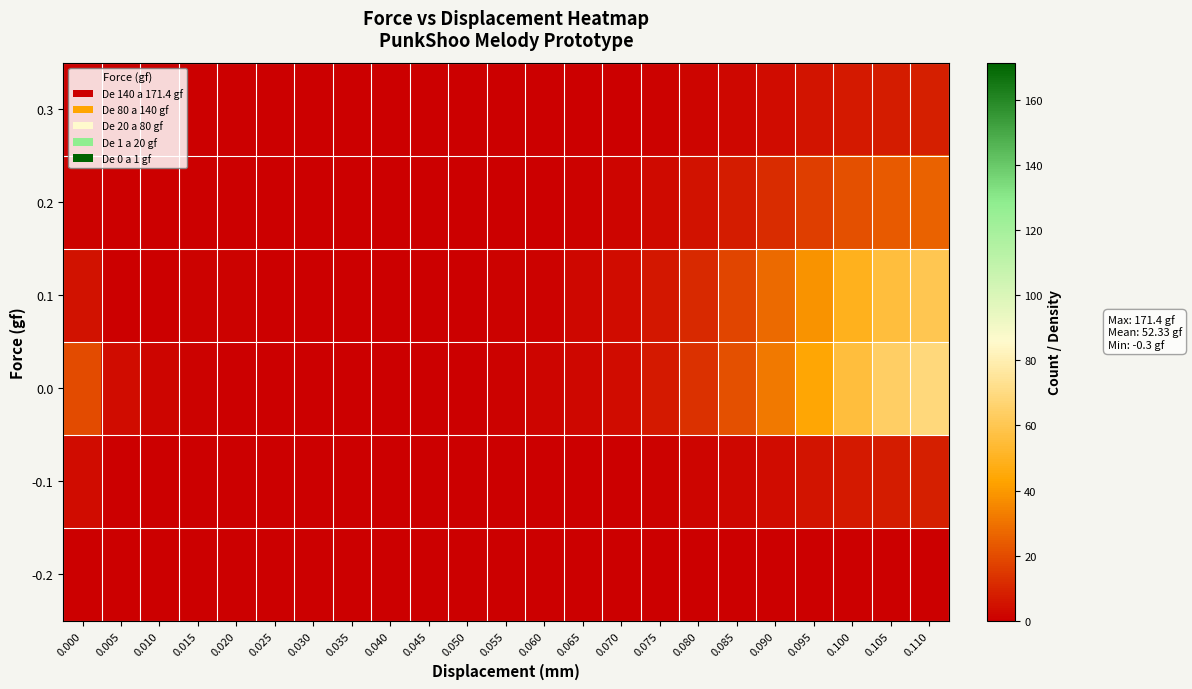

At 0.025, list the series in order from largest to smallest.

0.0, 0.1, -0.1, 0.2, 0.3, -0.2